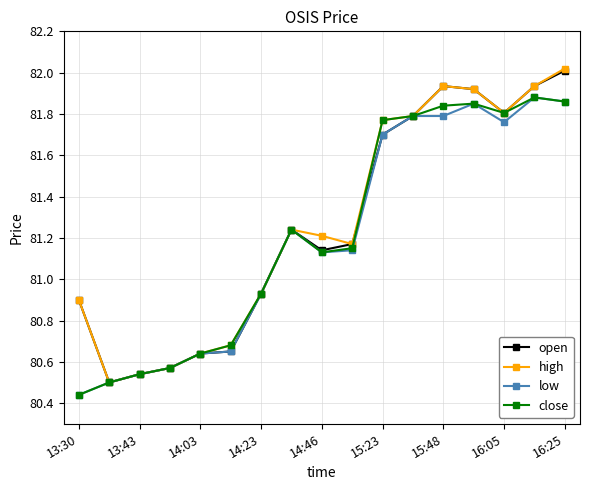

True or false: open has more than 0 points higher than both neighbors.

True